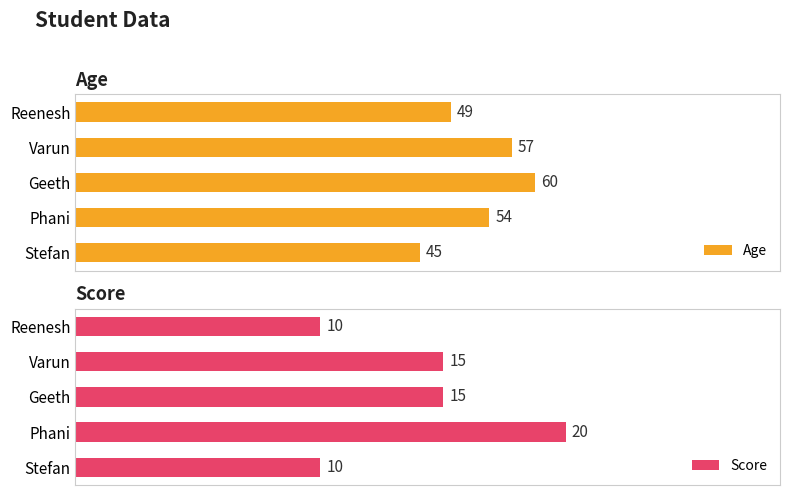

List the series in order of their peak value, highest first.

Age, Score